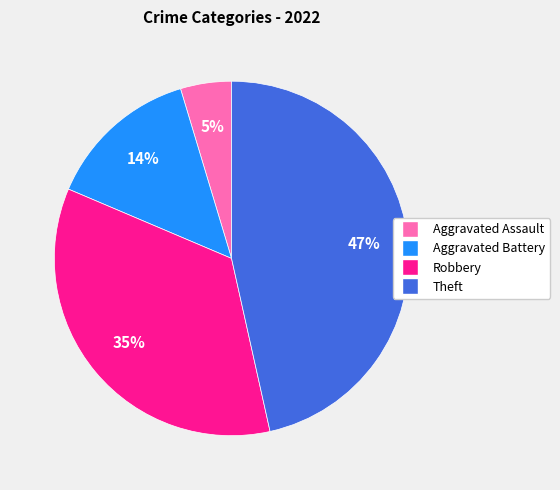

What is the smallest slice in the pie chart?

Aggravated Assault